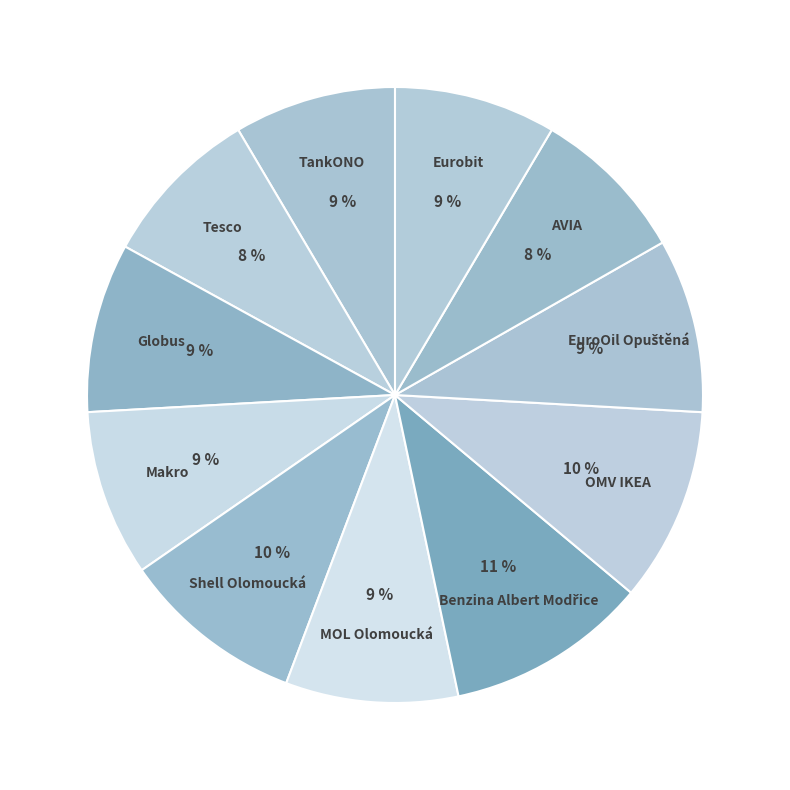

How many segments does this pie chart have?

11